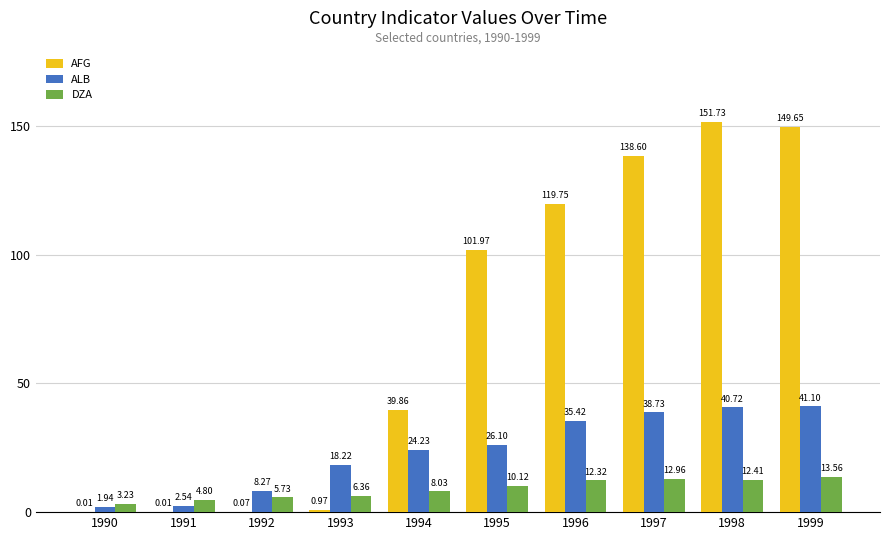

Is the value of AFG at 1999 greater than the value of DZA at 1998?

Yes